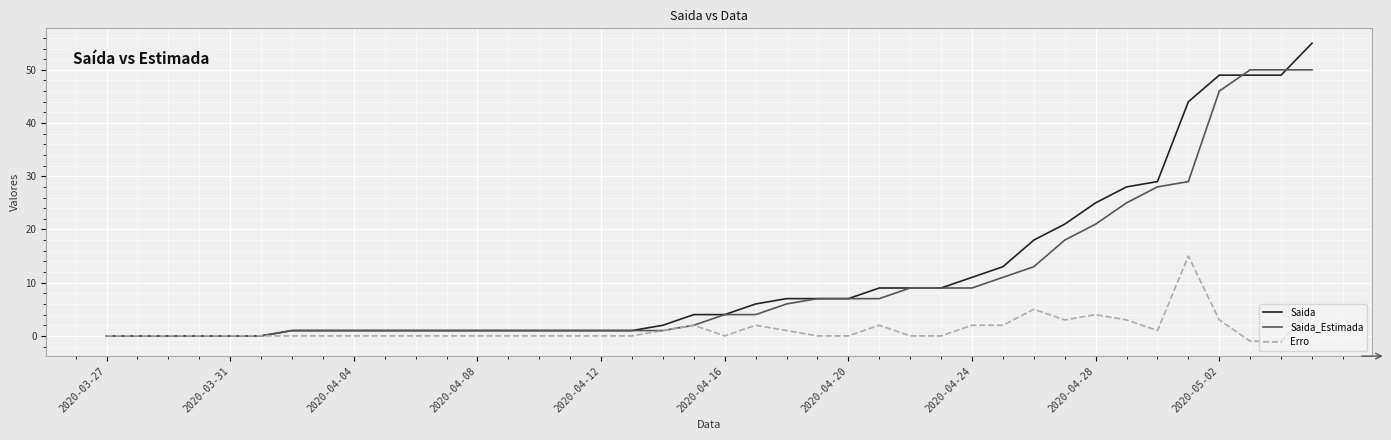

Where does the Erro series first go above 0?

18